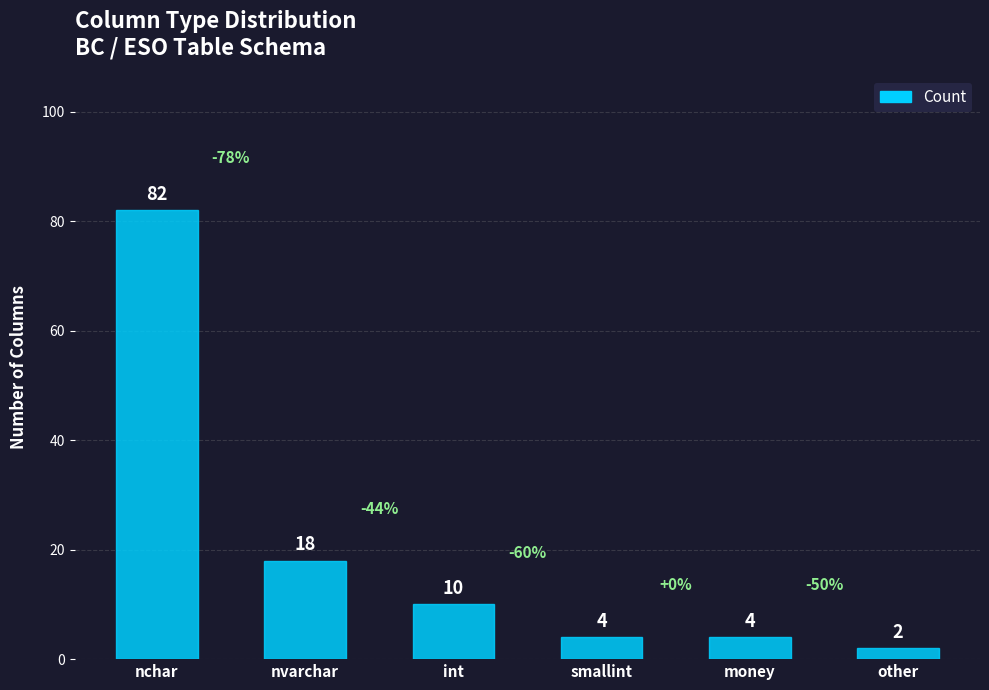

What is the label of the 1st bar from the left?

nchar